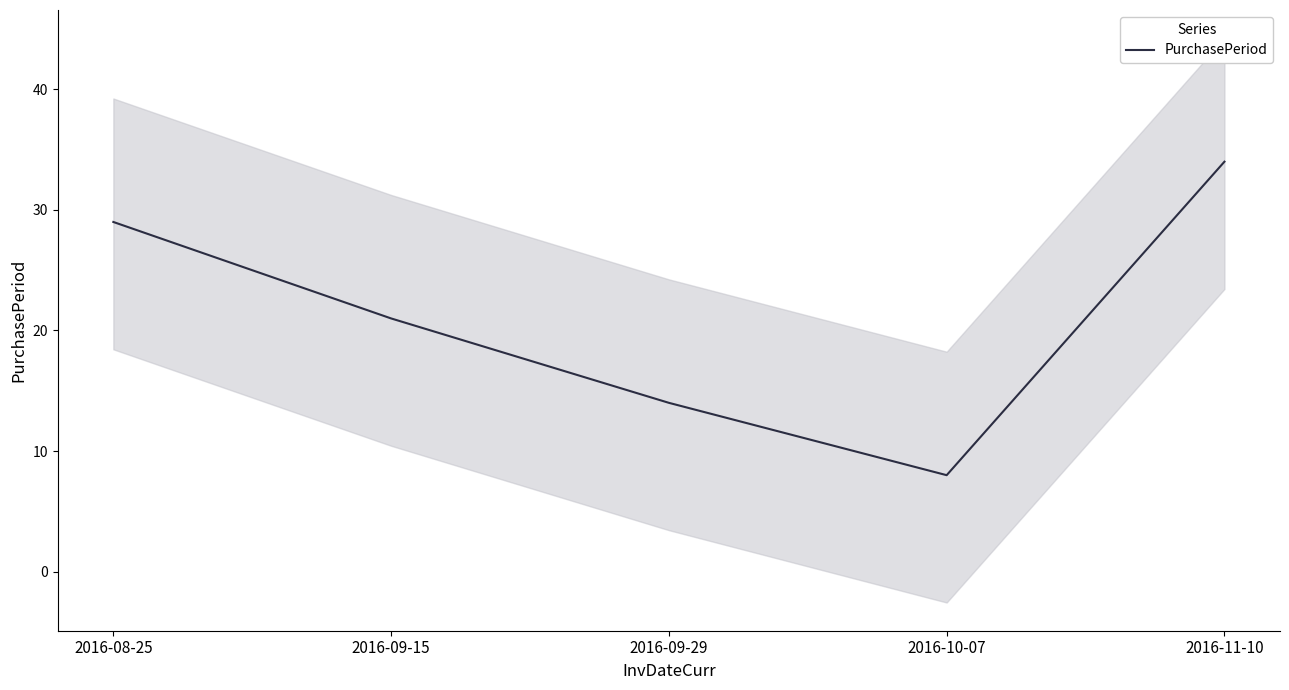

How many data points are above 21?

2